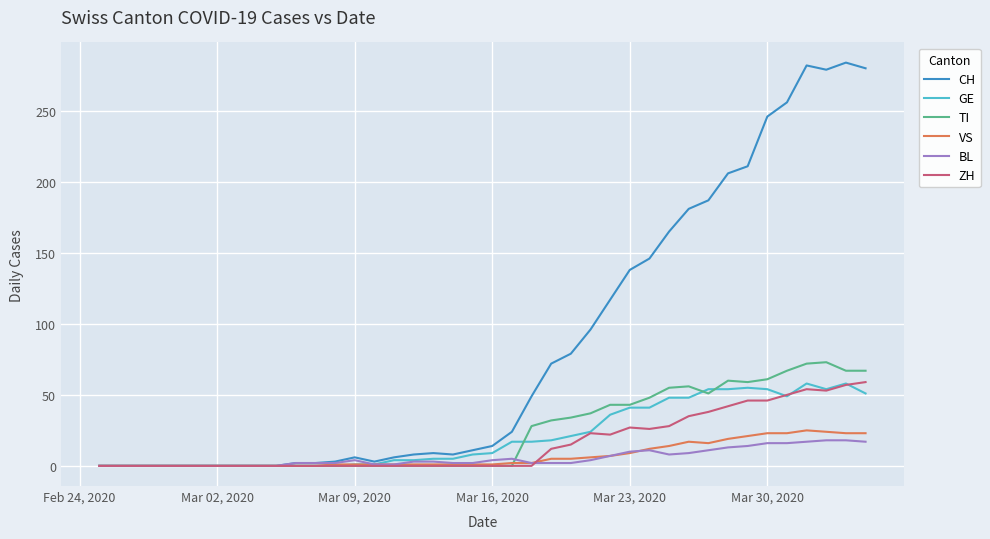

How many series are shown in this chart?

6